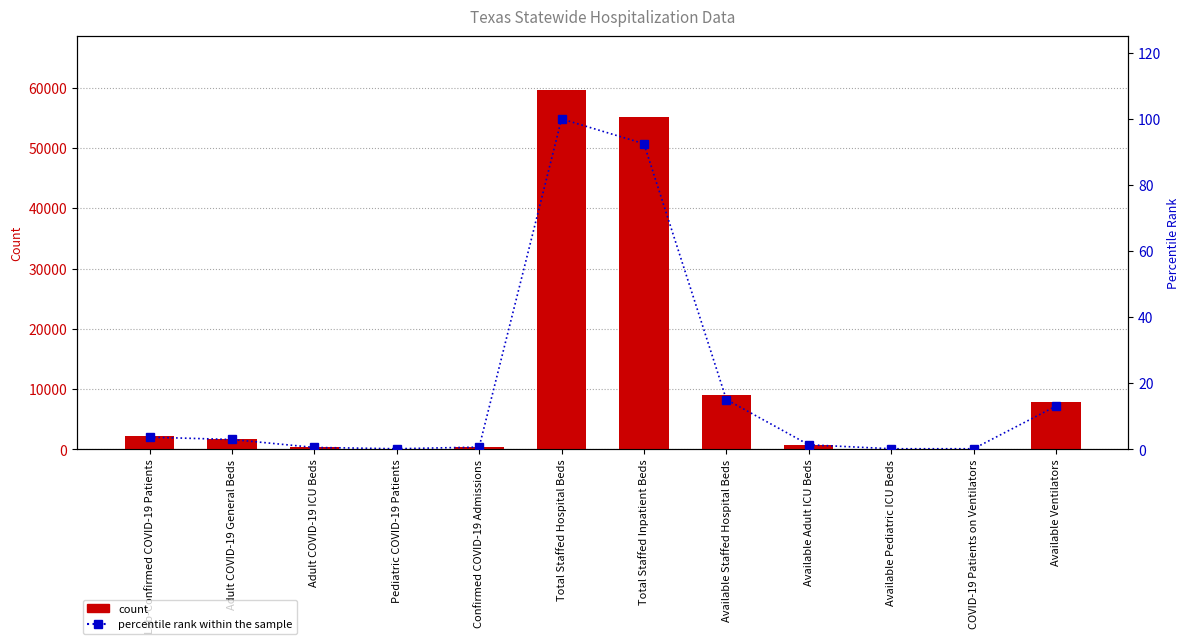

Read the count value at Adult COVID-19 ICU Beds.

330.0